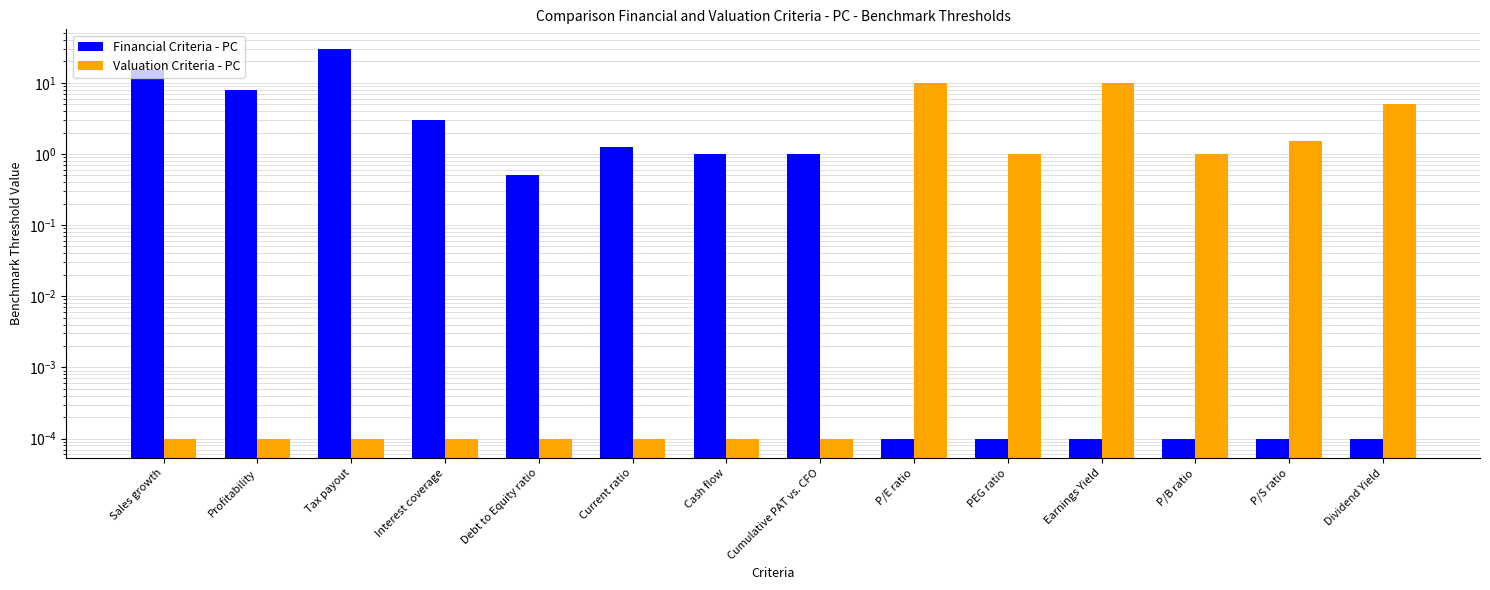

At which category does the chart reach its peak across all series?

Tax payout